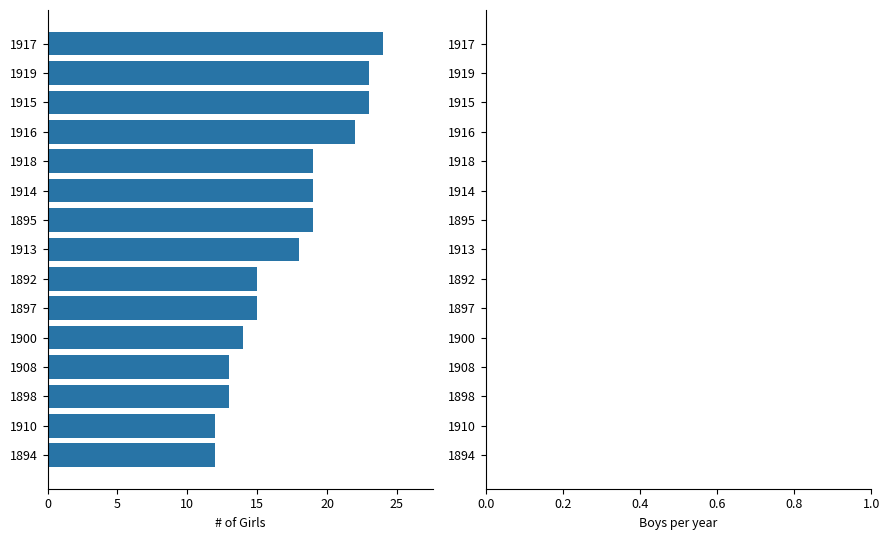

What is the difference between the maximum and minimum values?

12